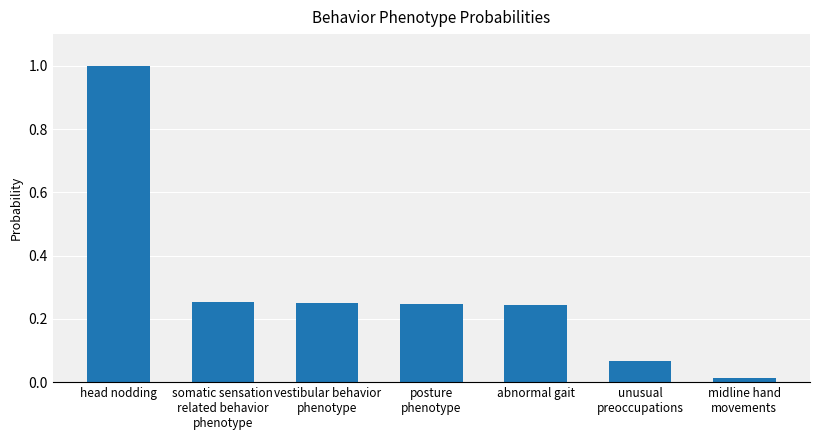

Which category has the highest value across all series?

head nodding